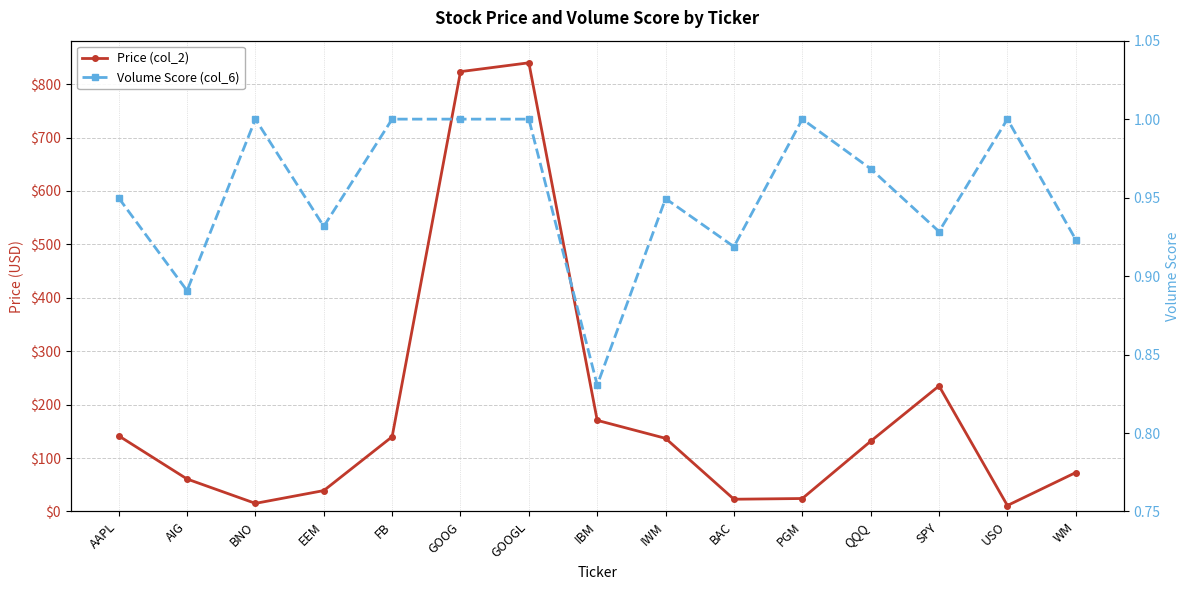

What is the sum of all Volume Score (col_6) values?

14.3